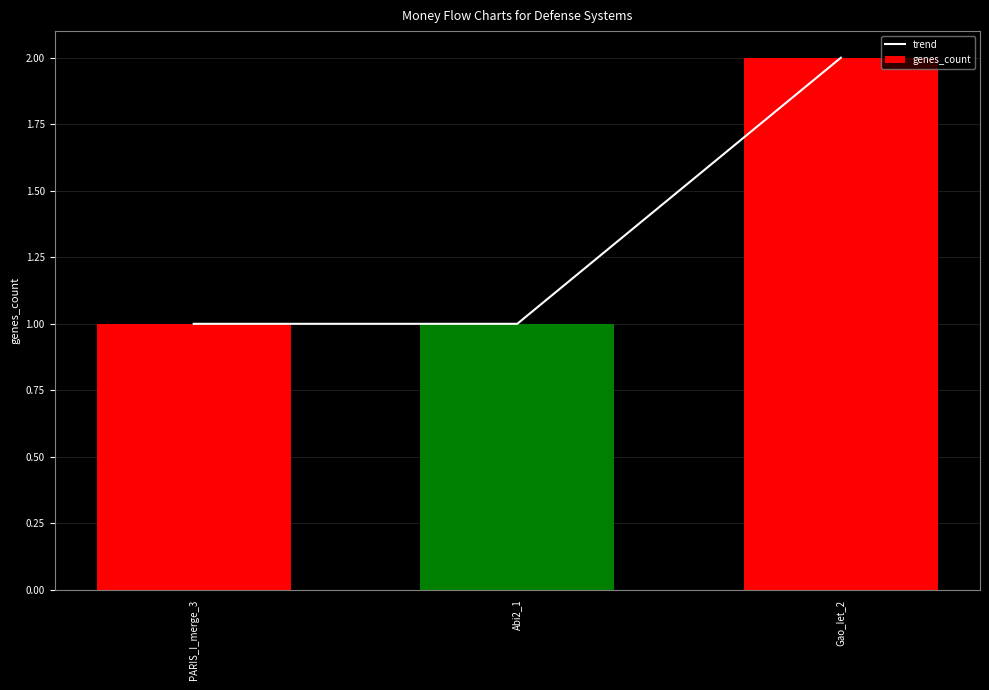

At which label is genes_count closest to 1?

PARIS_I_merge_3